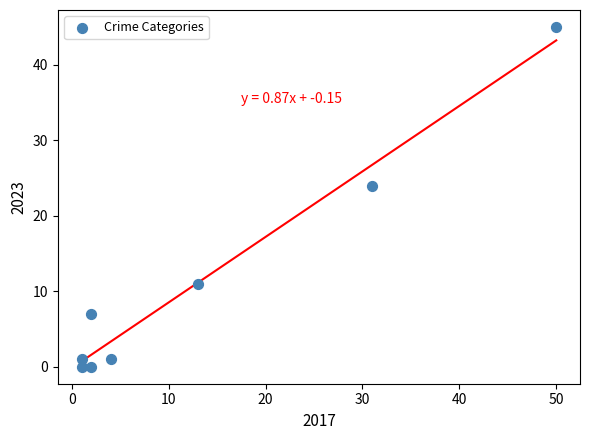

What Y value in the scatter plot is closest to 22?

24